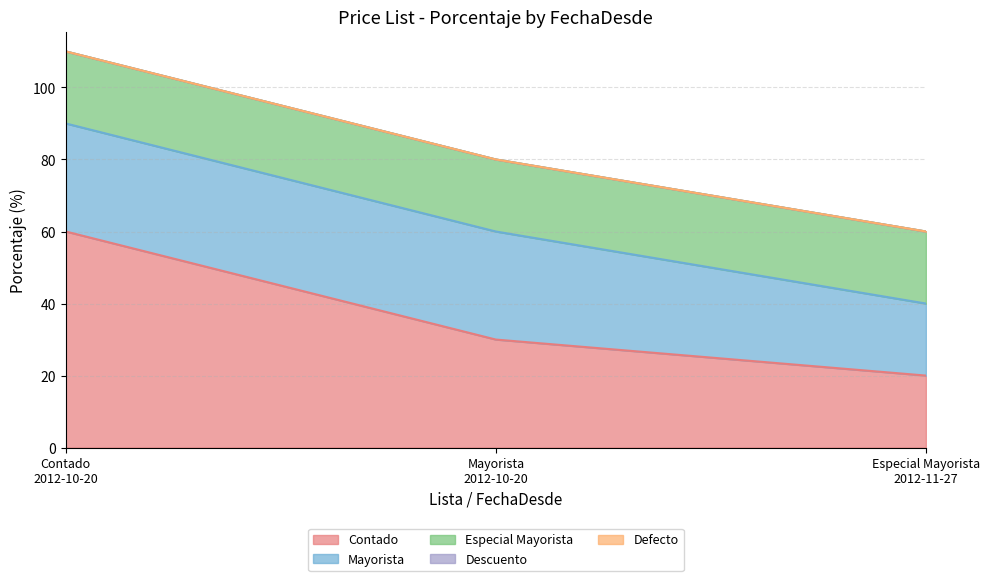

At which label does Contado reach its minimum?

Especial Mayorista
2012-11-27